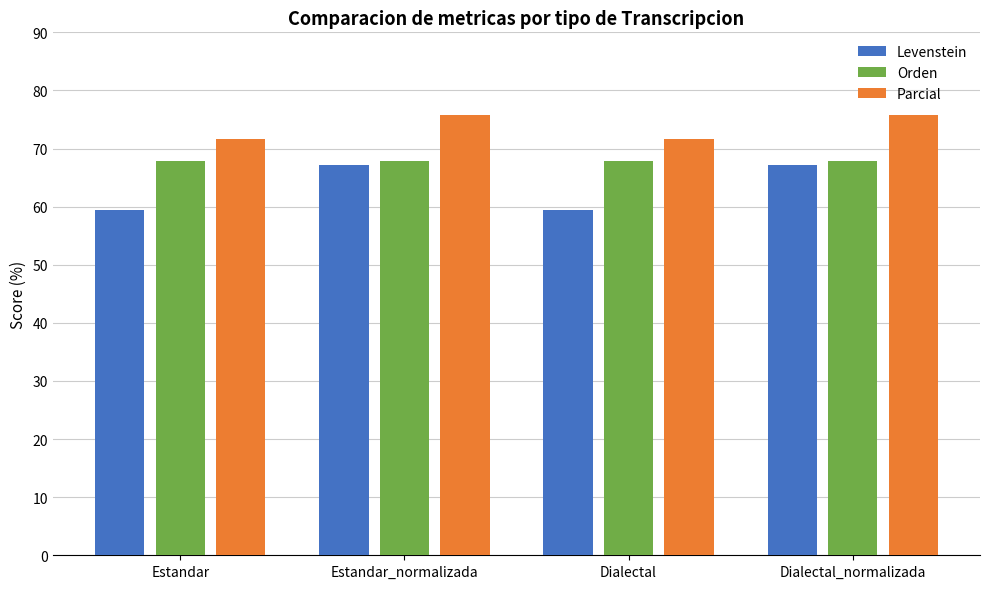

What is the sum of all Levenstein values?

253.2